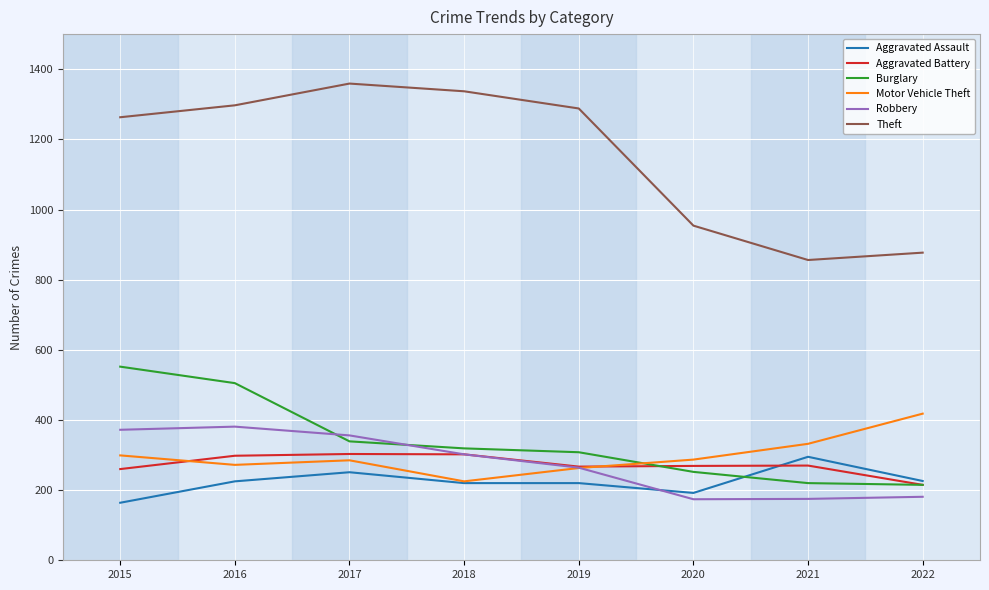

True or false: Theft and Burglary intersect in this chart.

False